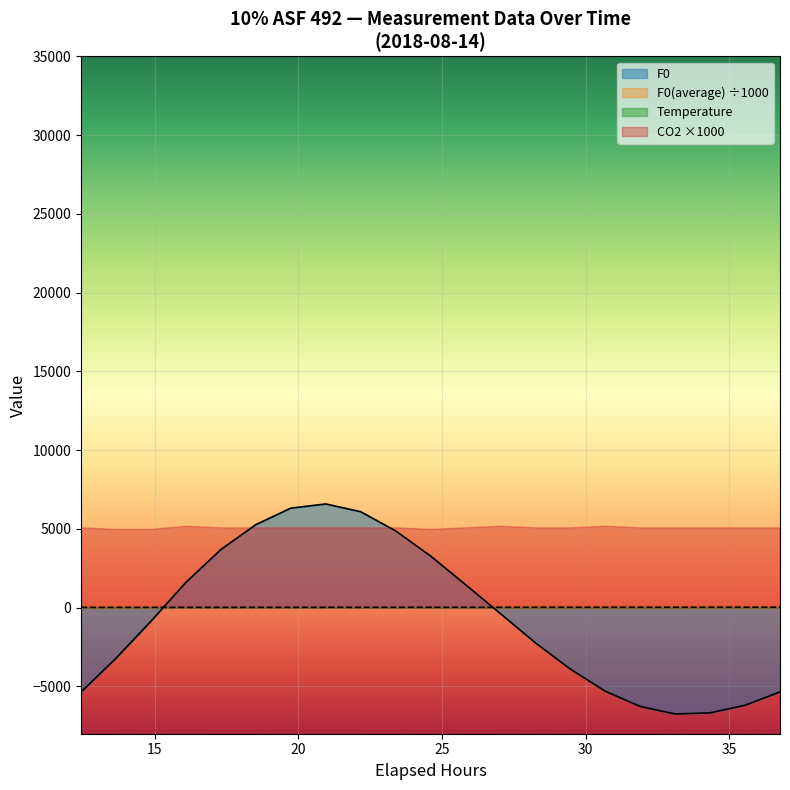

What is the maximum value for F0(average)?

32.7